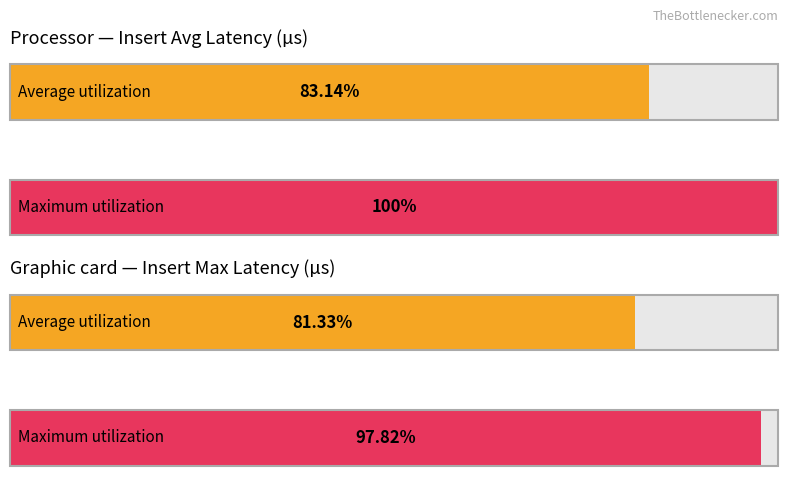

Which series has the widest spread of values?

Maximum utilization